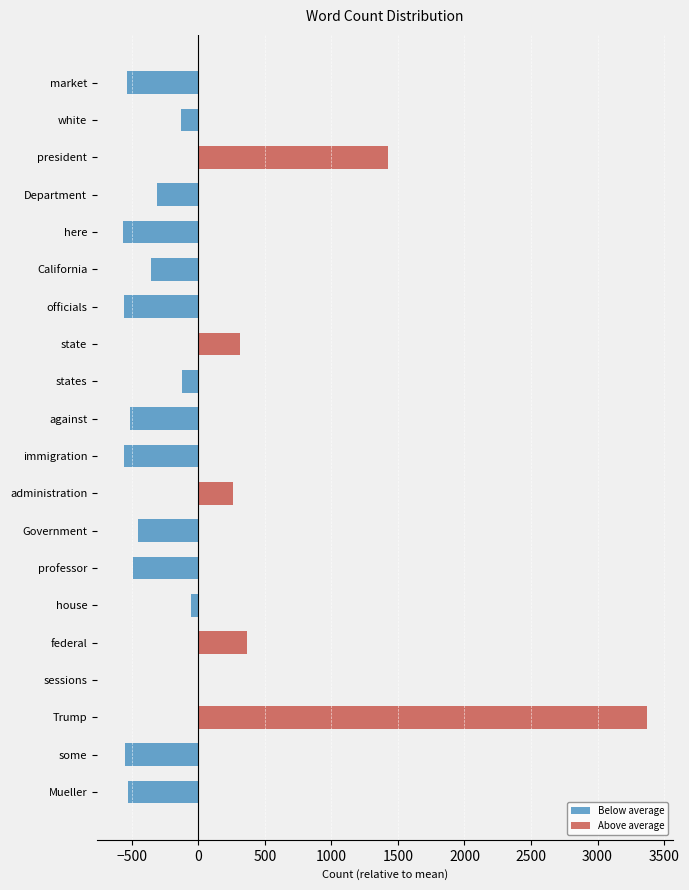

Is the value of Below average at here greater than the value of Above average at Department?

No